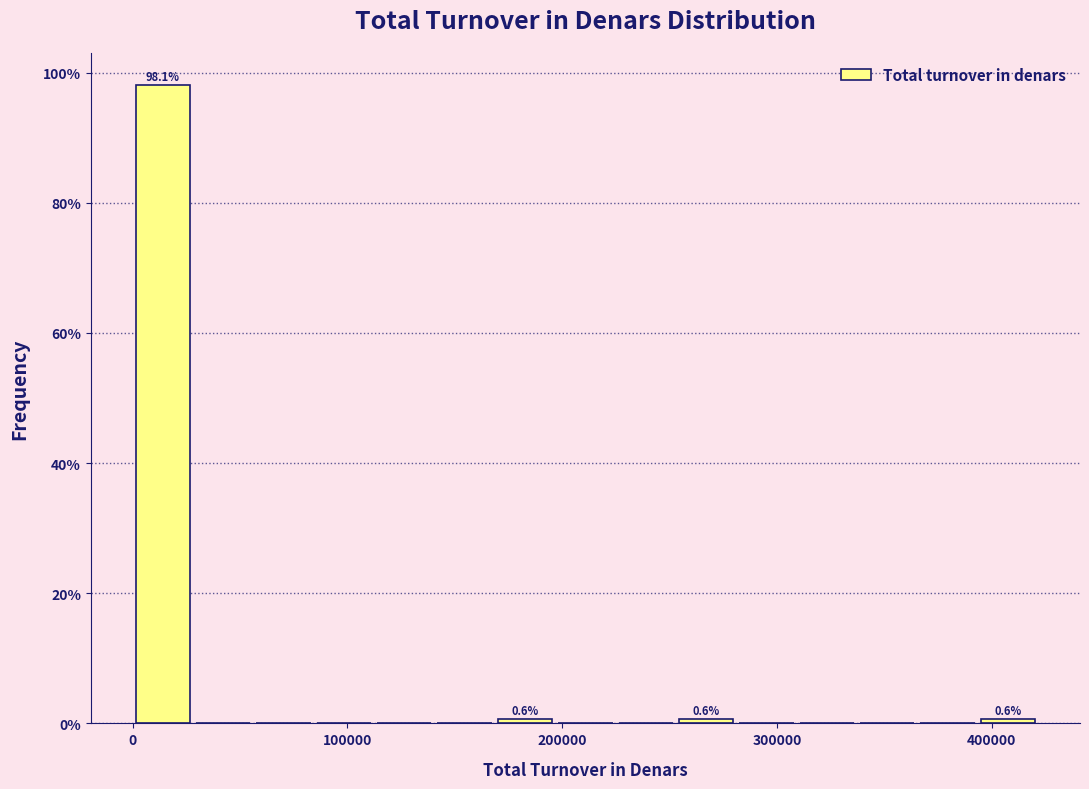

Read against the x-axis, roughly where is the centre of the tallest bar?

10000